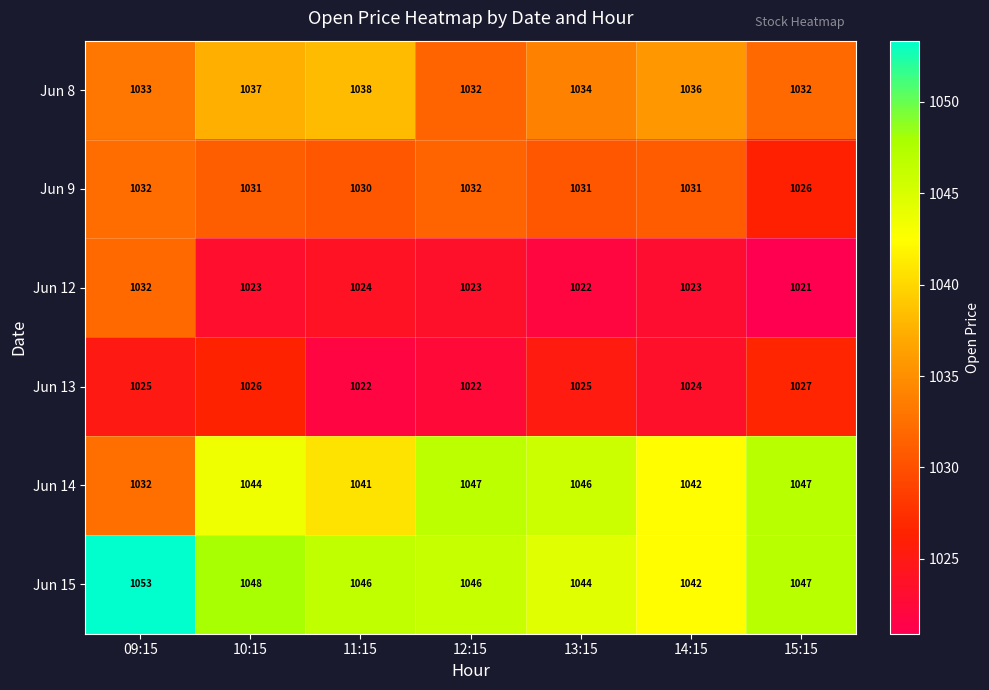

What is the total value across all series at 13:15?

6202